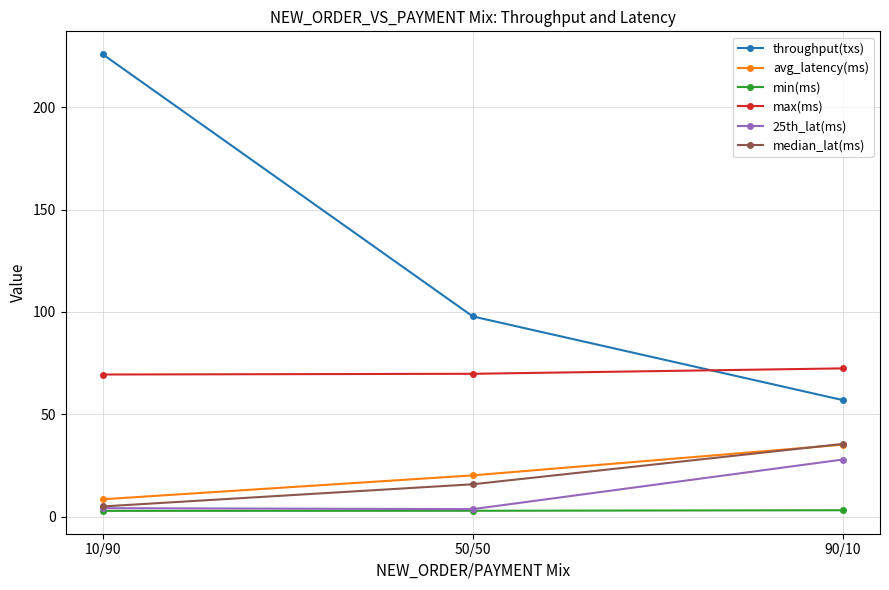

What is the label of the 3rd point from the right?

10/90